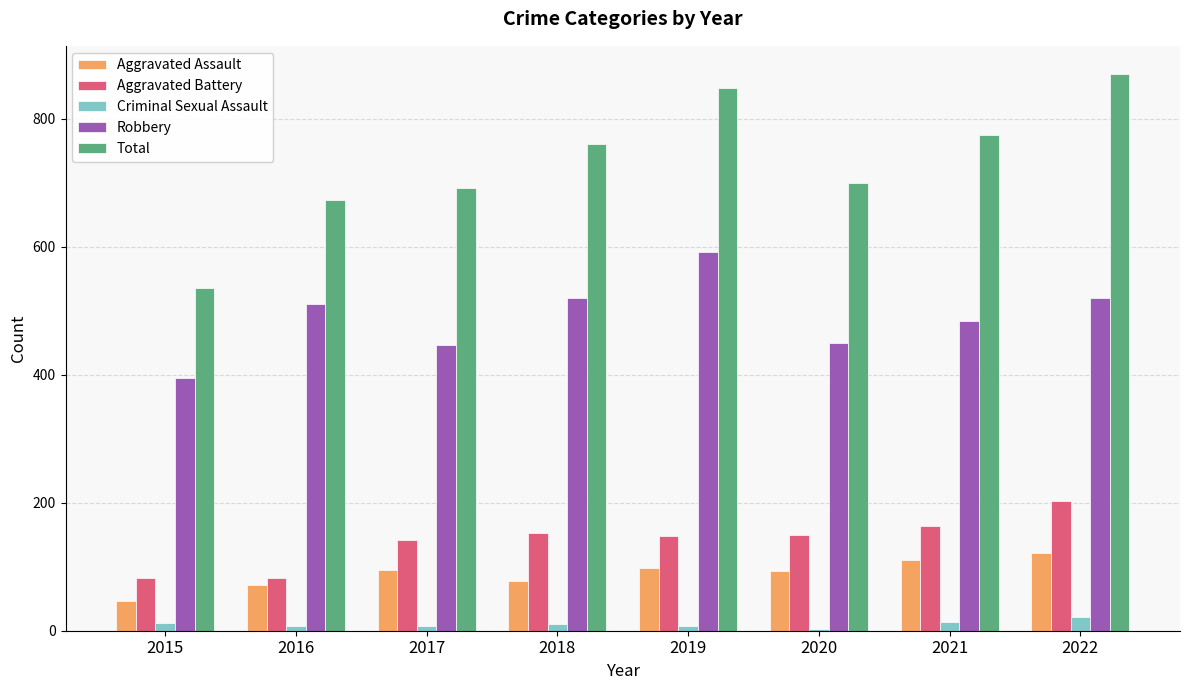

The Robbery series shows 263 at 2016. True or false?

False